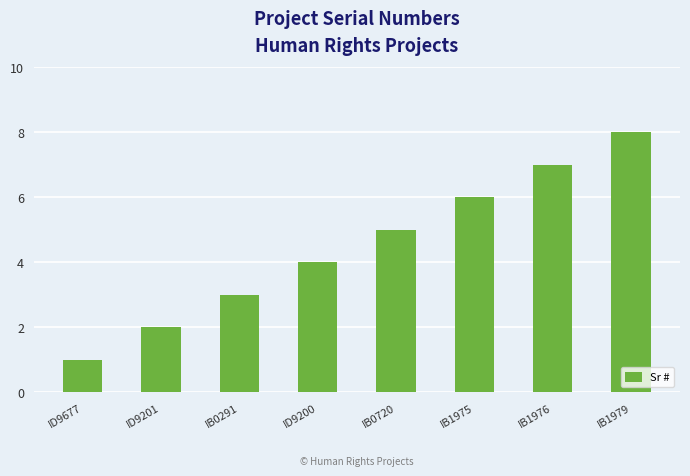

Where is the data nearest to the value 4?

ID9200